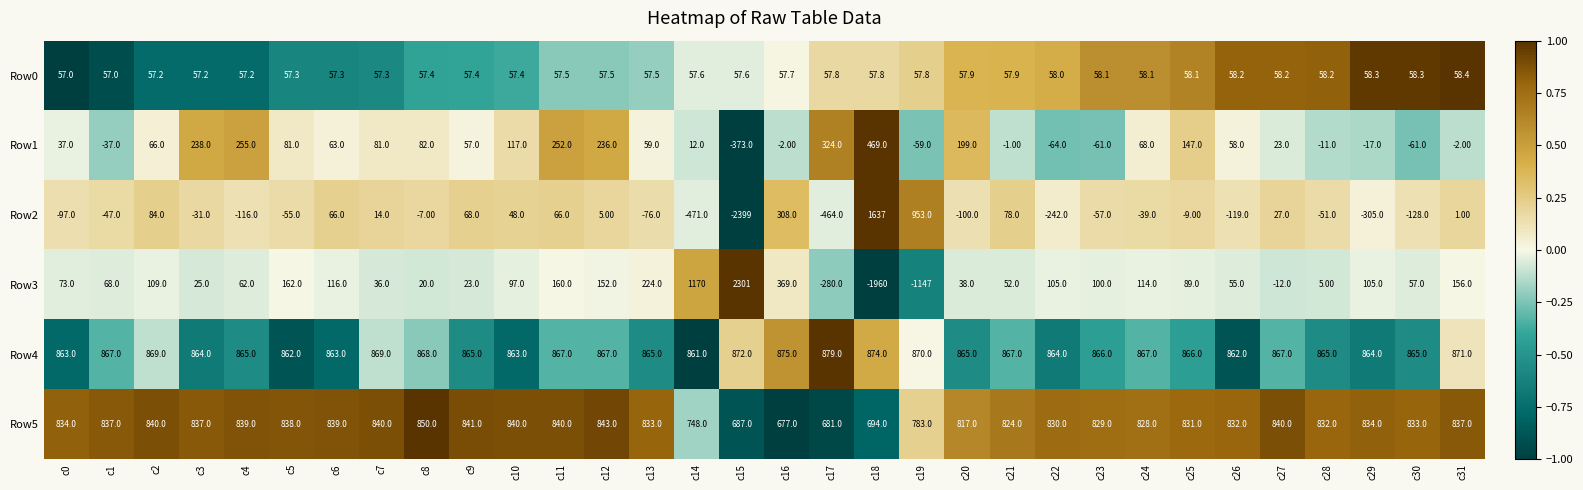

Rank the series by their maximum value, from highest to lowest.

Row3, Row2, Row4, Row5, Row1, Row0